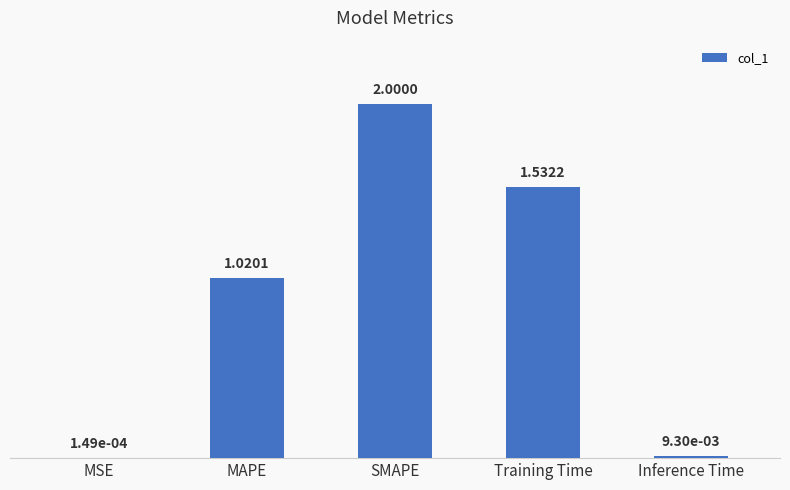

At which category does the chart reach its peak across all series?

SMAPE